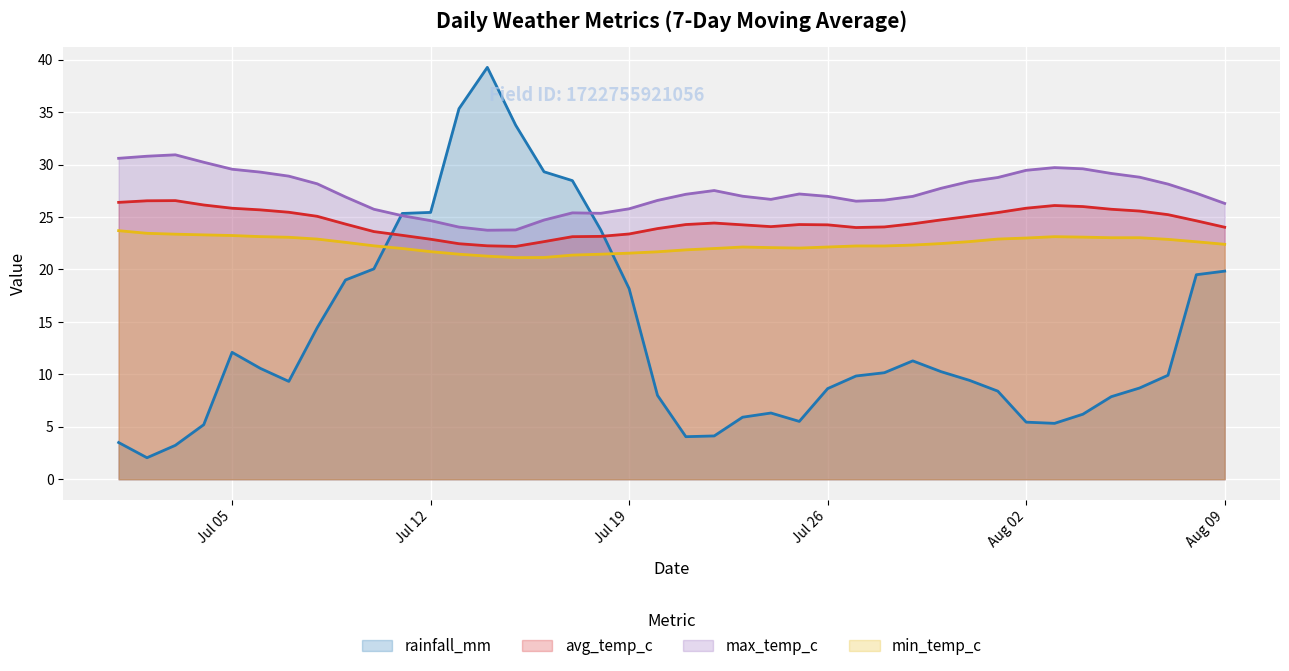

What are all the series names shown in the legend?

rainfall_mm, avg_temp_c, max_temp_c, min_temp_c